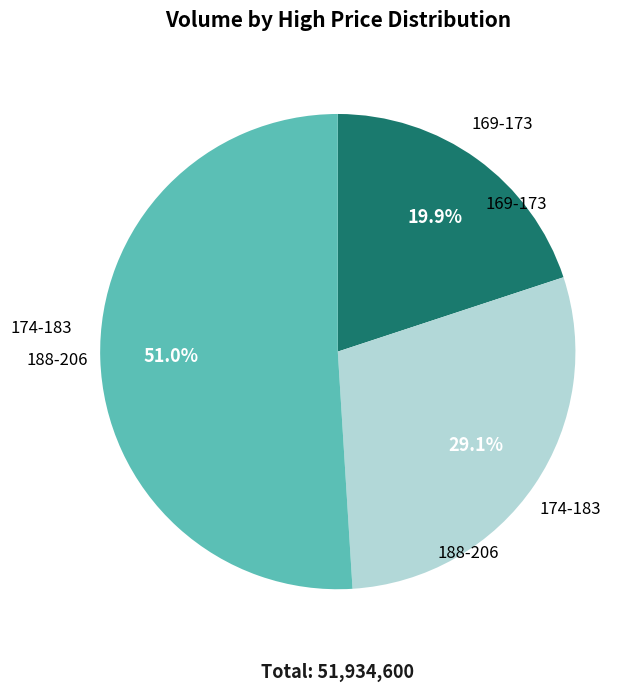

Is there any slice that represents more than half of the pie?

Yes